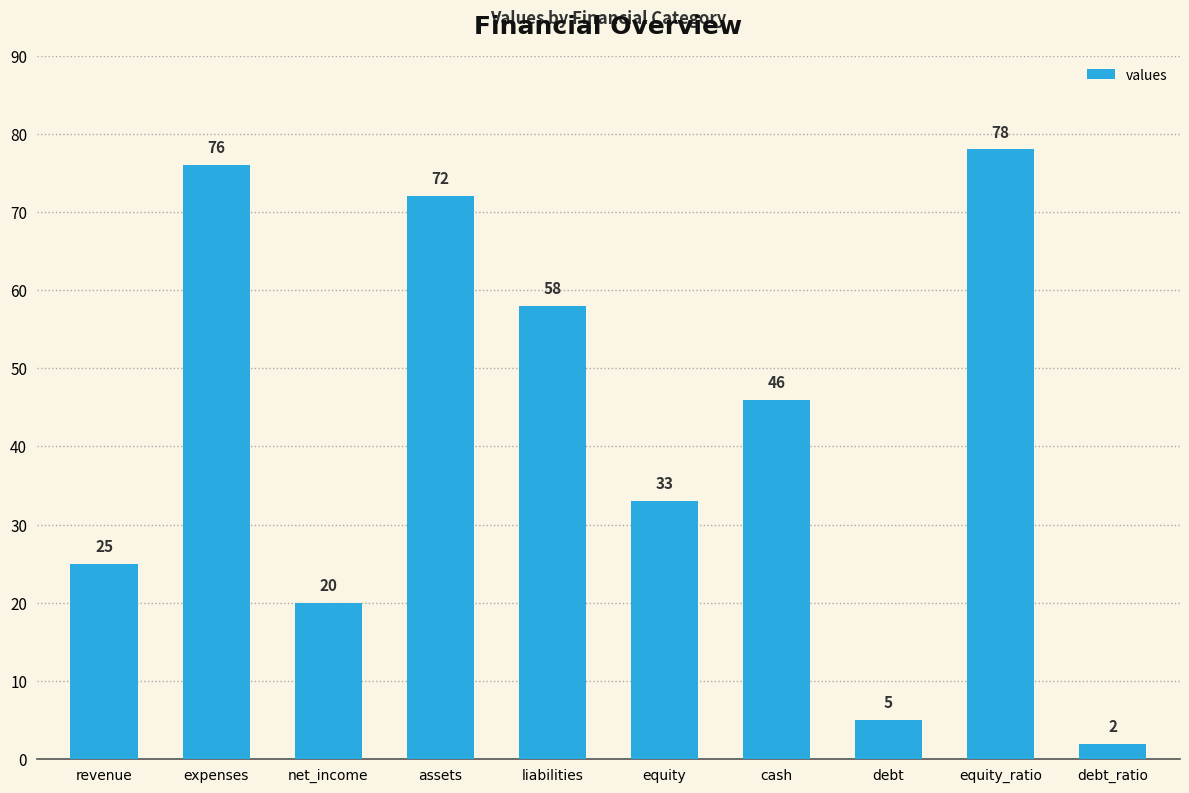

What is the average value?

42